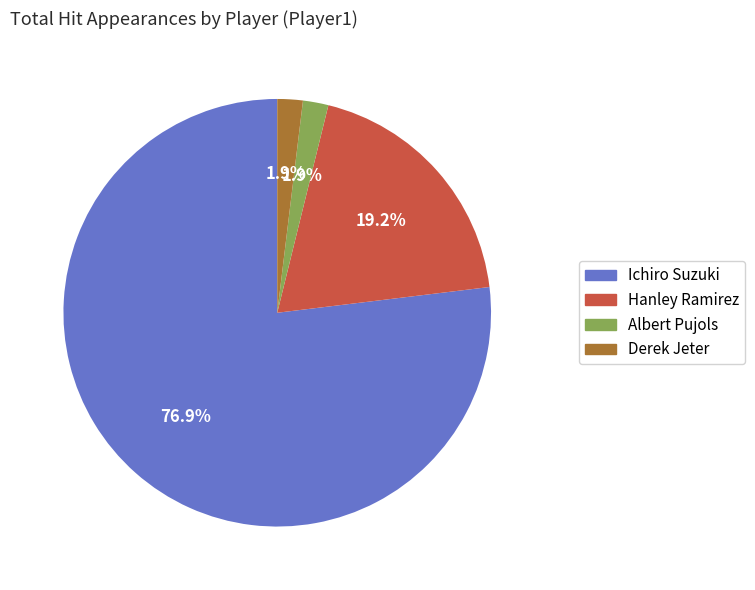

Does Ichiro Suzuki account for over 50% of the chart?

Yes